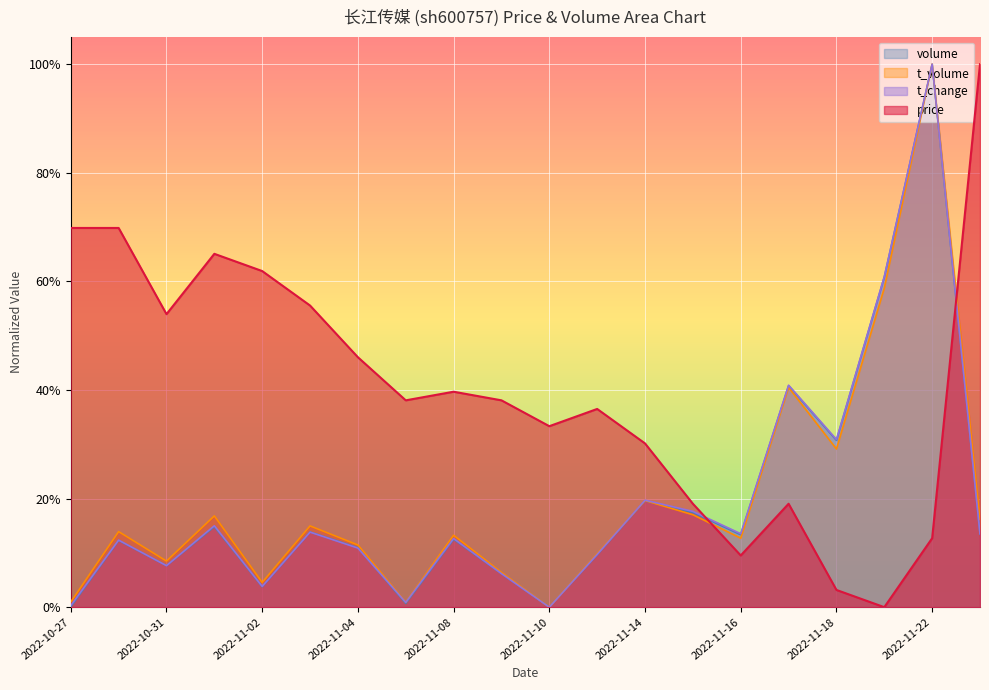

Is it true that volume equals 0.0 at 2022-11-10?

True